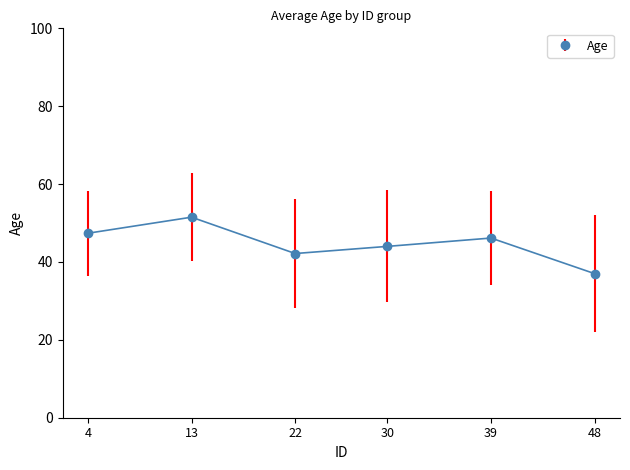

Reading left to right, list all the values displayed in this chart.

4=47.4	13=51.5	22=42.2	30=44.0	39=46.1	48=37.0